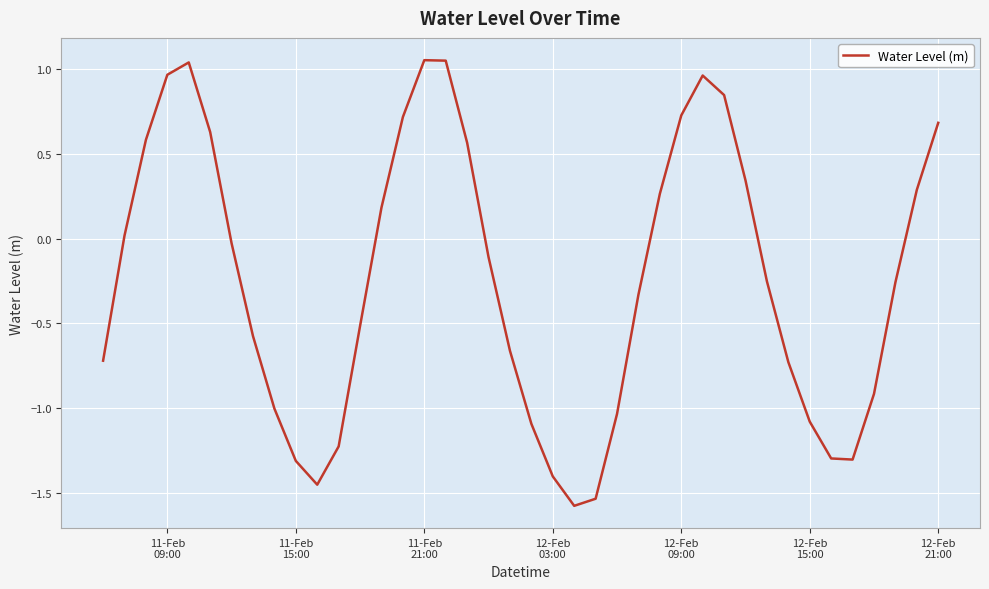

How many lines are shown in the chart?

1